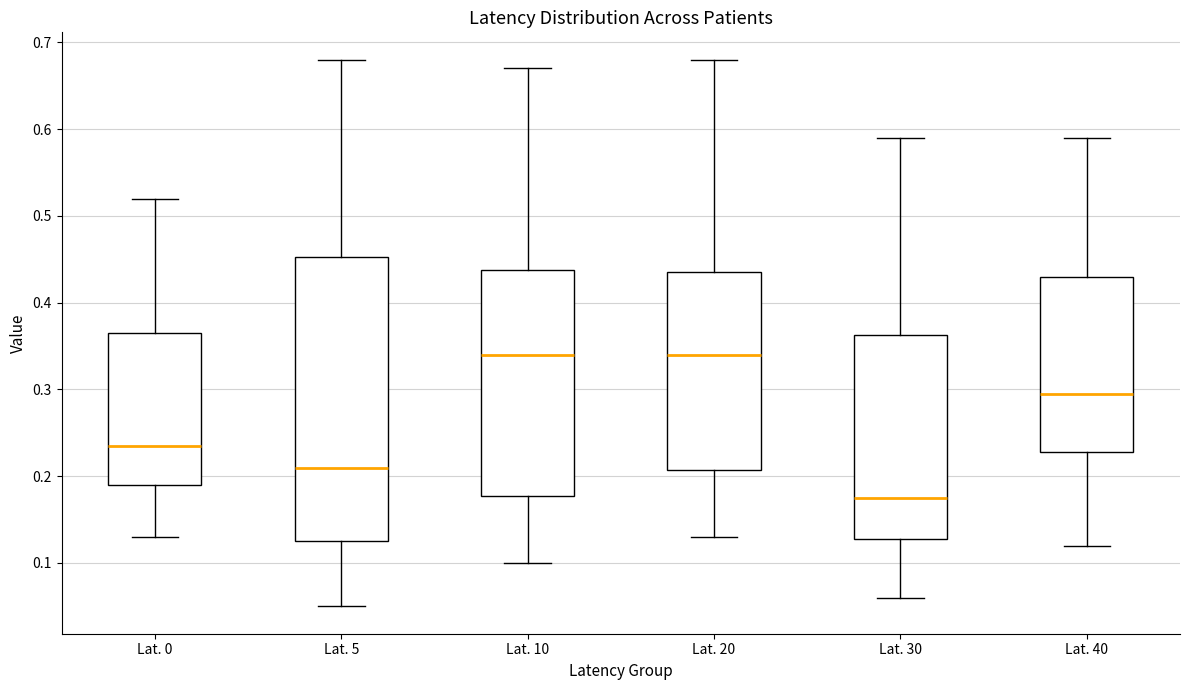

Comparing the boxes themselves (not the whiskers), which one is the tallest?

Lat. 5